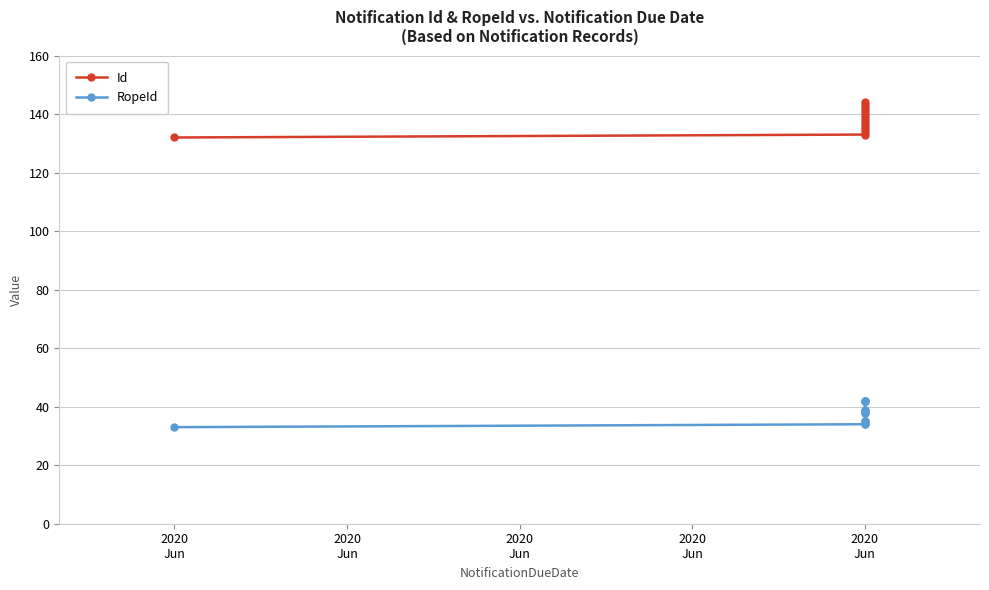

True or false: Id and RopeId cross at least once.

False